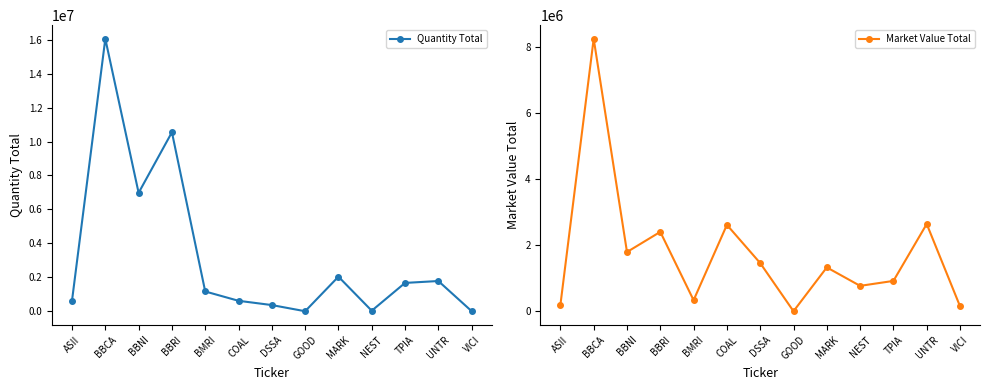

What is the difference between the second highest and second lowest values in the Market Value Total series?

2492458.8